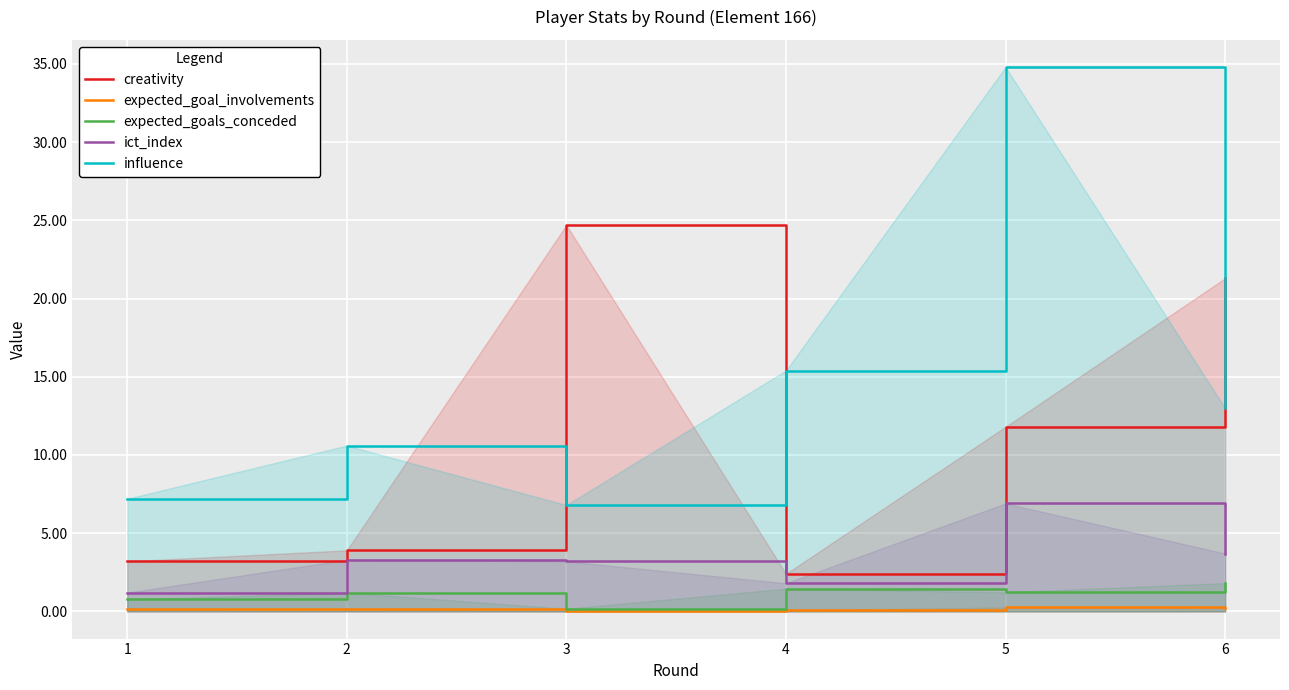

Where is the first local minimum for influence?

3